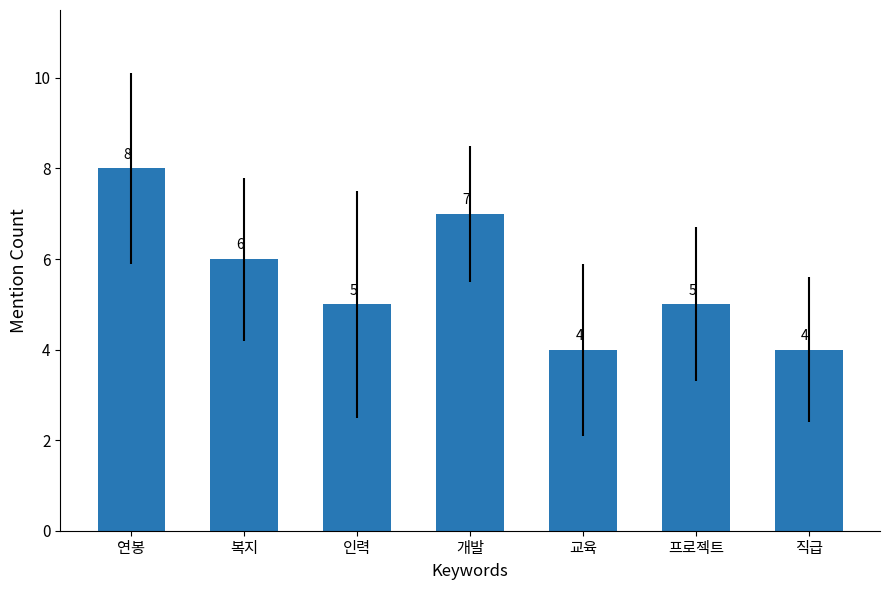

Approximately how many times larger is the value at 교육 compared to 복지?

0.7